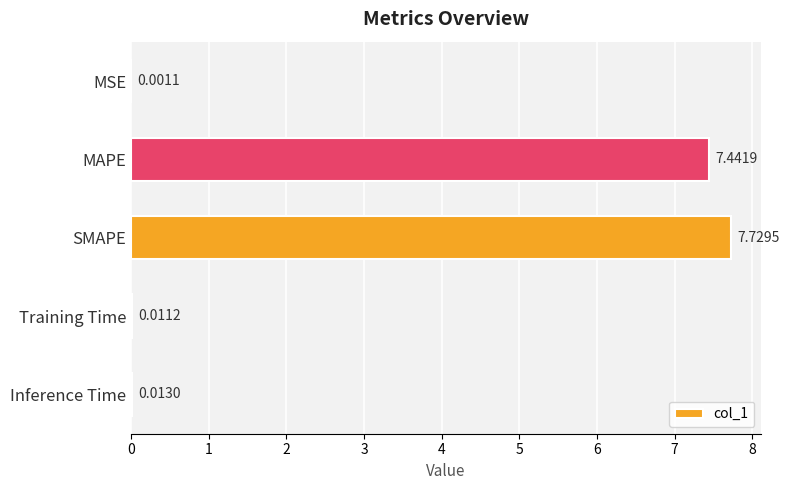

Where is the data nearest to the value 3?

Inference Time